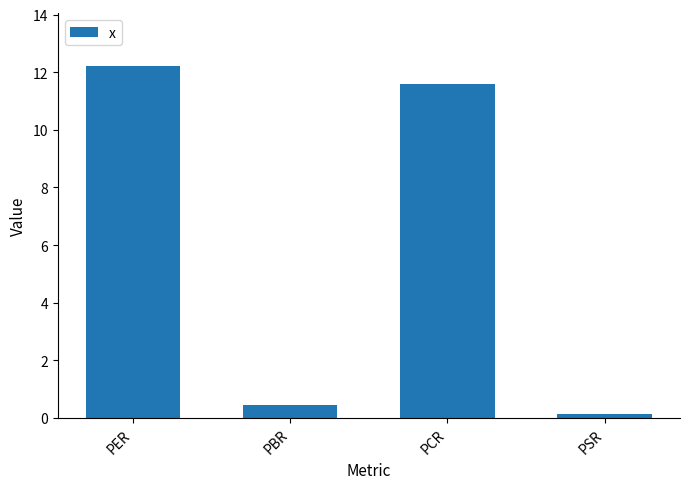

Reading left to right, extract all data points from this chart.

12.2	0.4	11.6	0.1